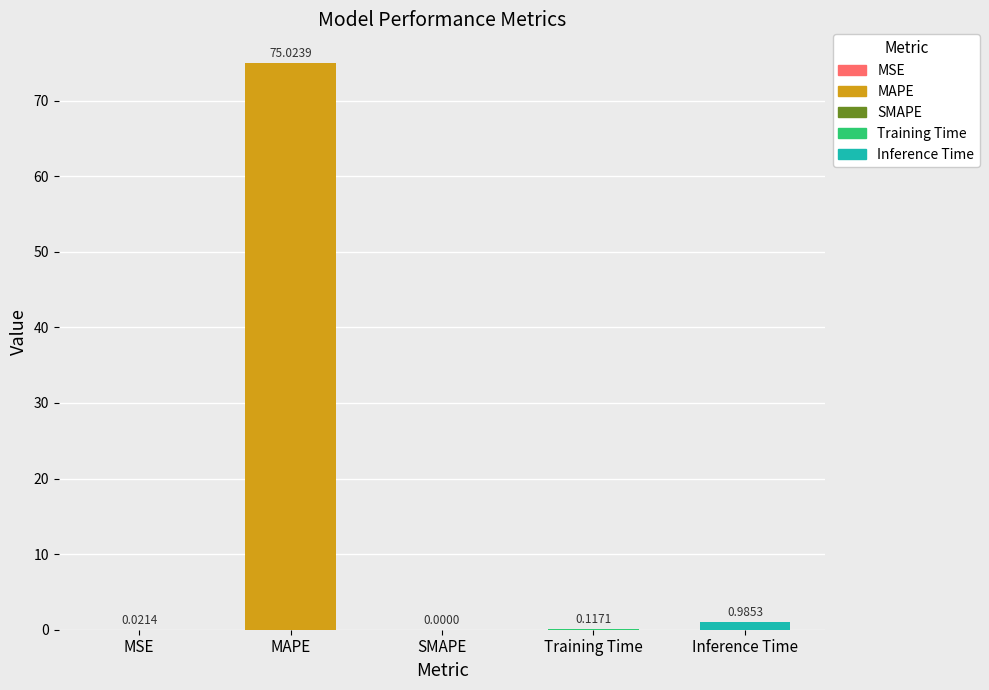

What is the change in value from MSE to Training Time?

+0.1